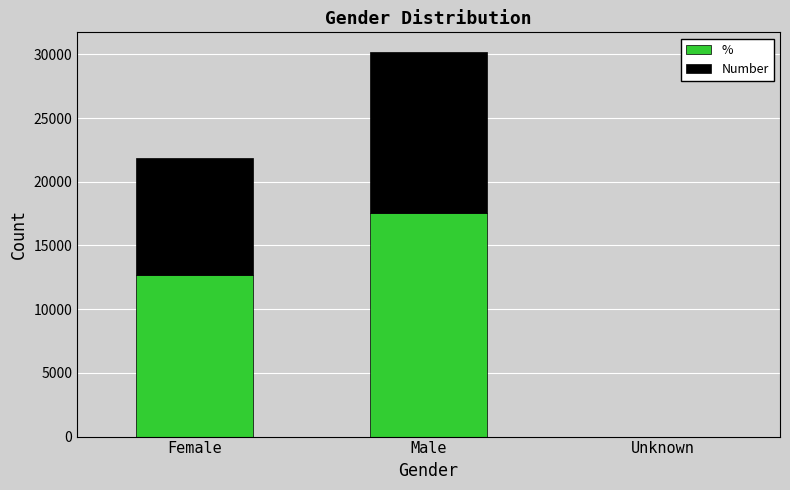

Does the chart contain stacked bars?

Yes